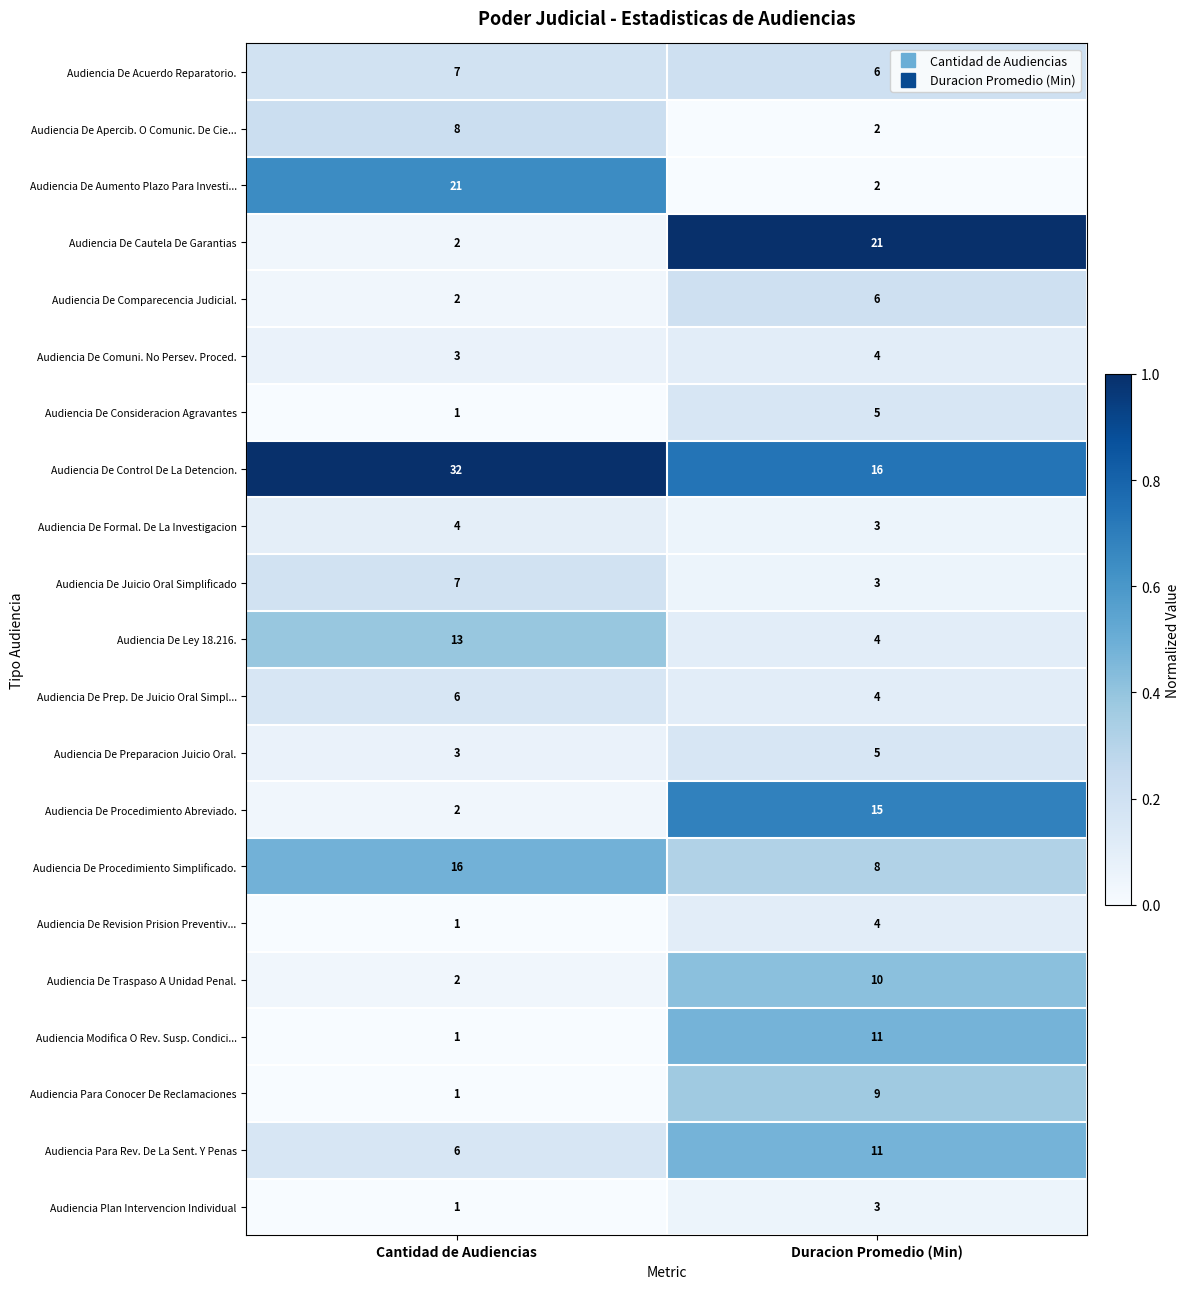

What is the spread (max minus min) of values at Cantidad de Audiencias?

31